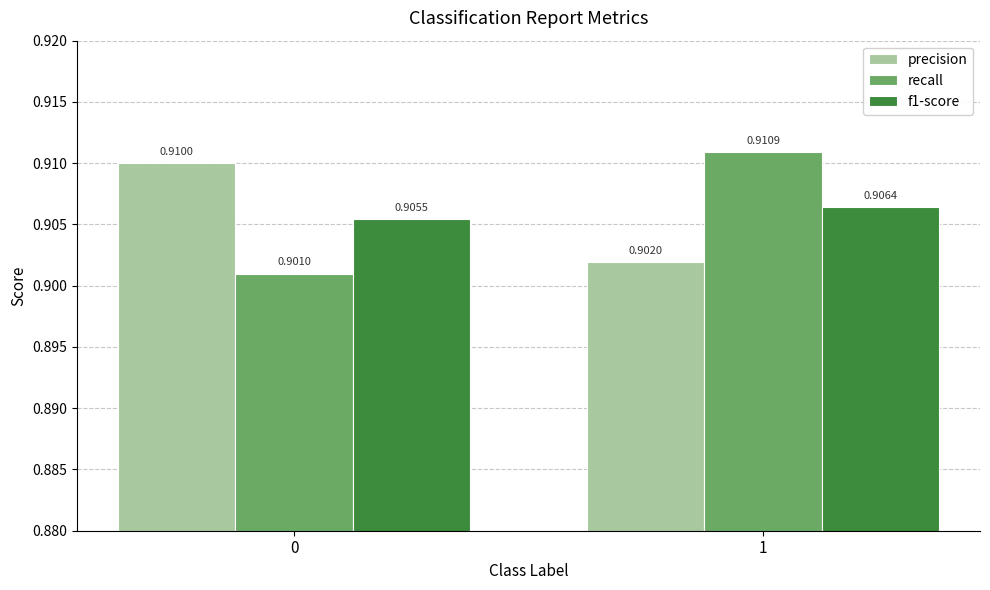

Is it true that f1-score equals 1.4 at 1?

False